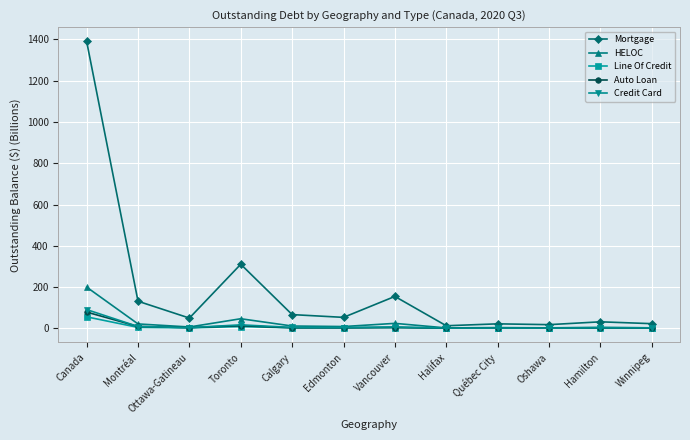

Is it true that Line Of Credit equals 55.5 at Canada?

True